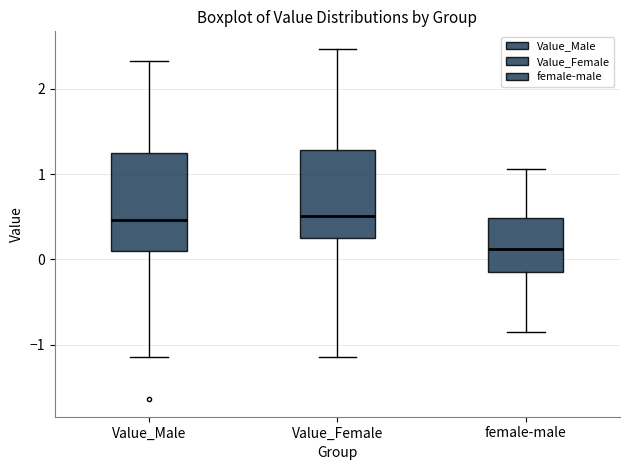

Reading left to right, transcribe this box plot: for each box, give where its median line is, the range the box spans, and where its two whiskers end, as read against the y-axis. The values are not printed on the chart, so give them approximately, as read against the axis.

Value_Male: median 0.5, box 0.1 to 1.2, whiskers -1.1 to 2.3
Value_Female: median 0.5, box 0.2 to 1.3, whiskers -1.1 to 2.5
female-male: median 0.1, box -0.1 to 0.5, whiskers -0.8 to 1.1